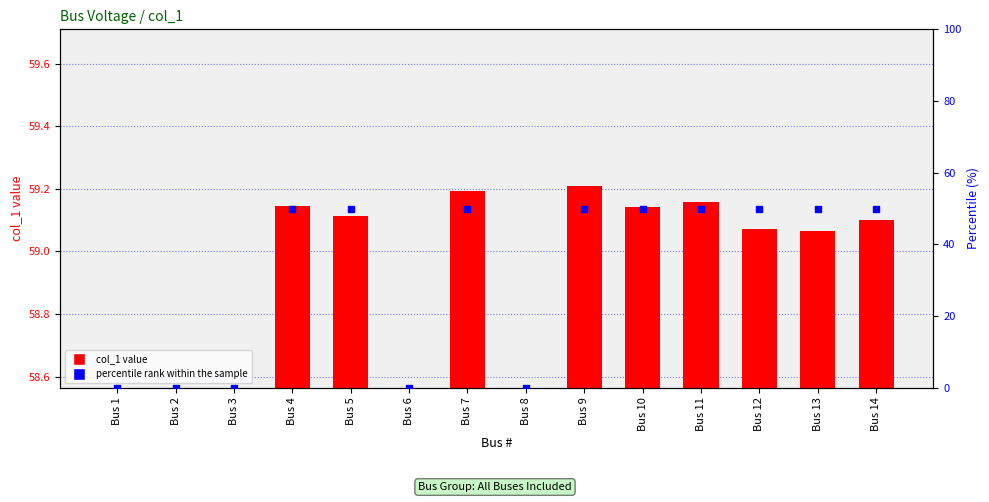

Is the value of col_1 at Bus 2 greater than the value of percentile rank within the sample at Bus 13?

No